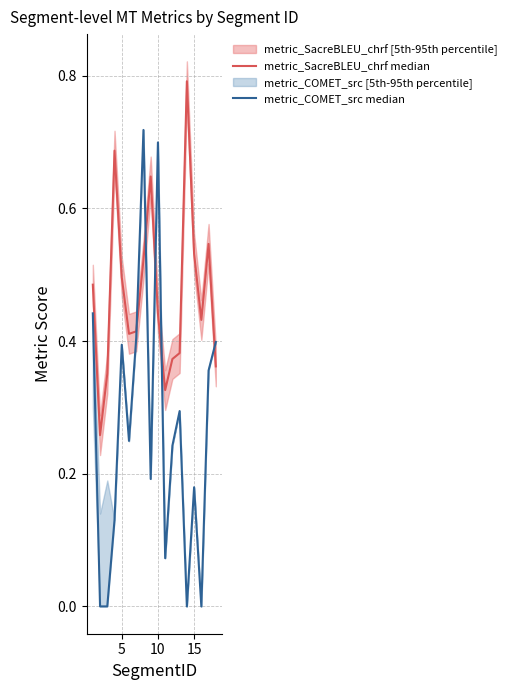

What is the average value of the metric_COMET_src median series?

0.3